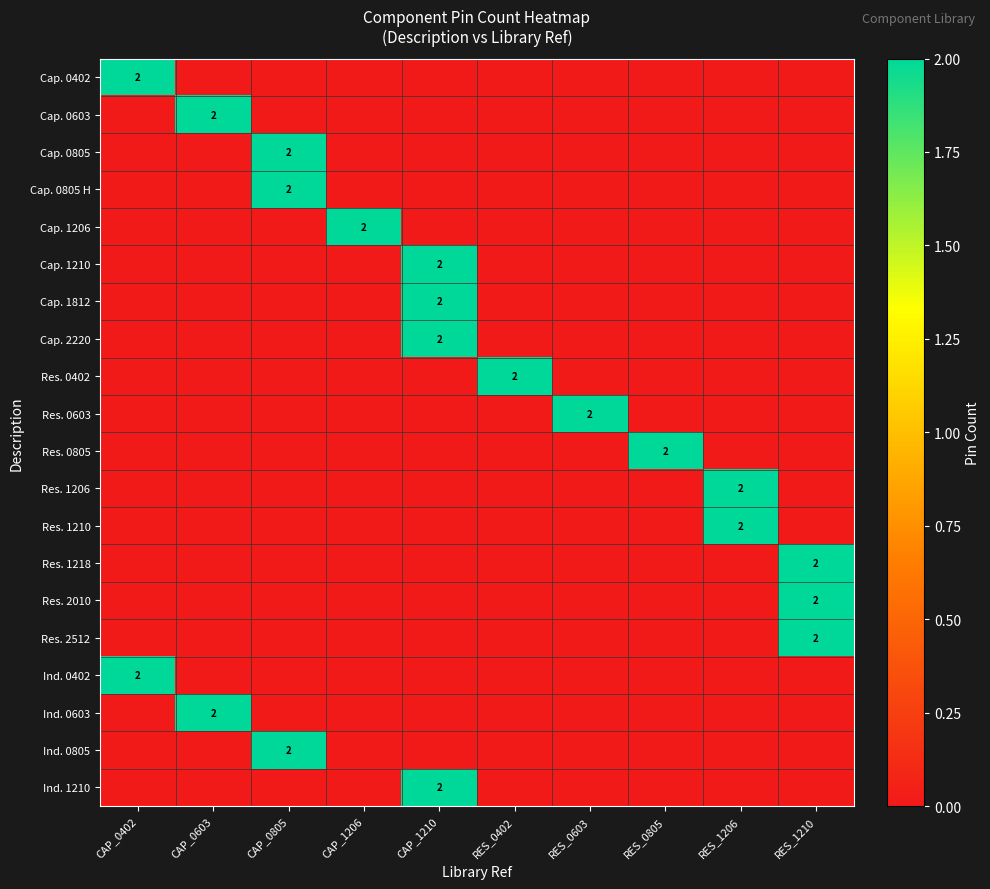

The Cap. 0402 series shows 2 at CAP_0402. True or false?

True